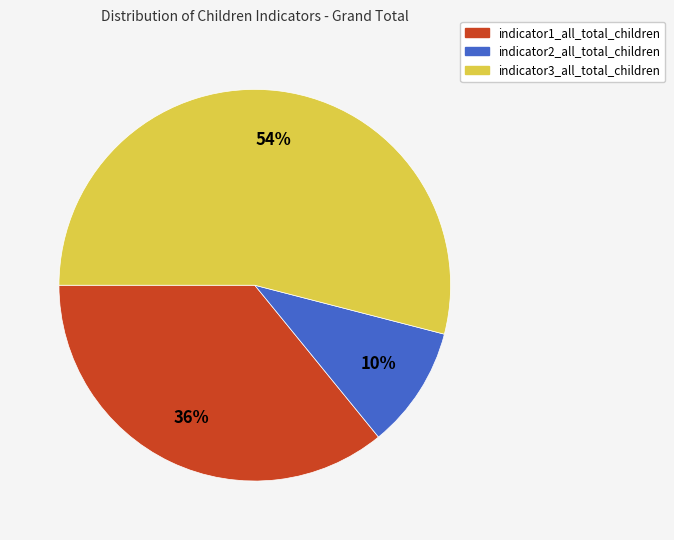

To the nearest percent, what percentage of the pie is indicator3_all_total_children?

54%